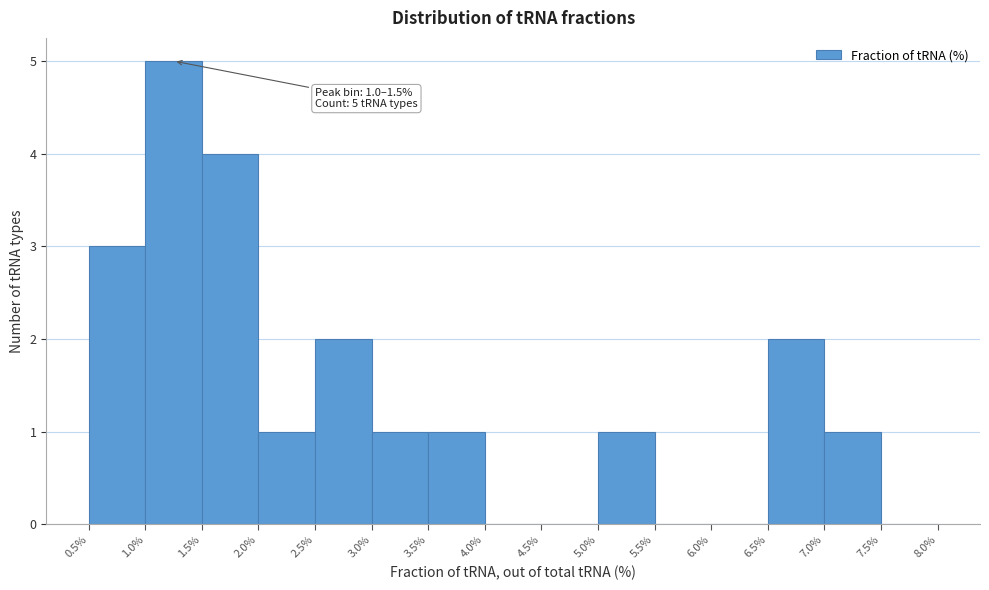

Over which range of the x-axis is the bar tallest?

1.0% to 1.5%